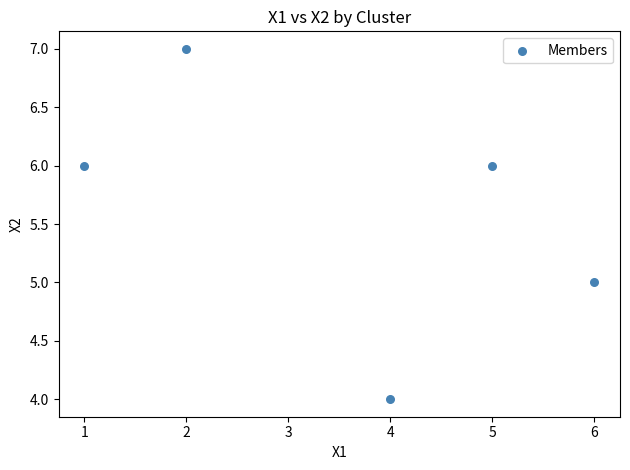

What is the range of Y values (max minus min)?

3